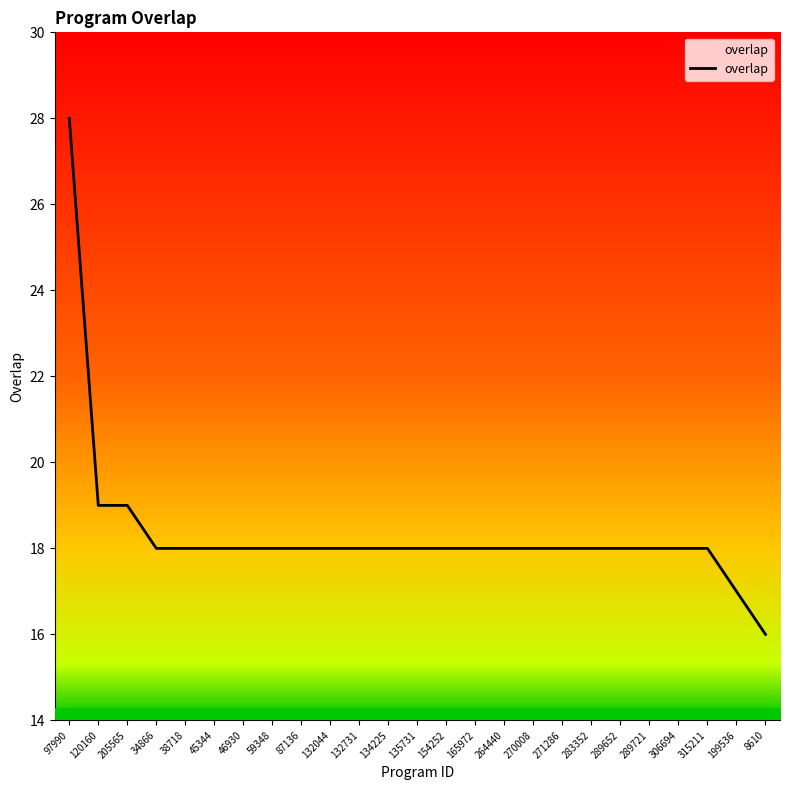

What is the minimum value shown in the chart?

16